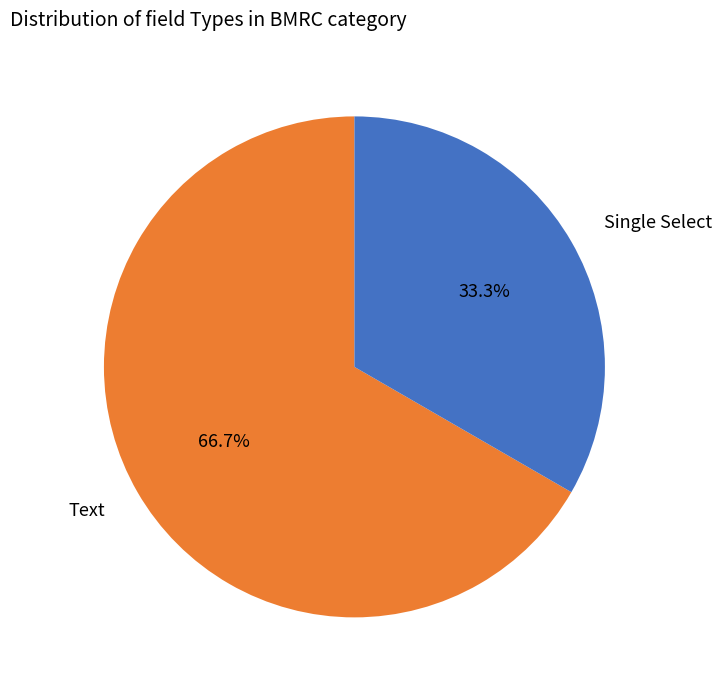

Is there a majority slice in this chart?

Yes